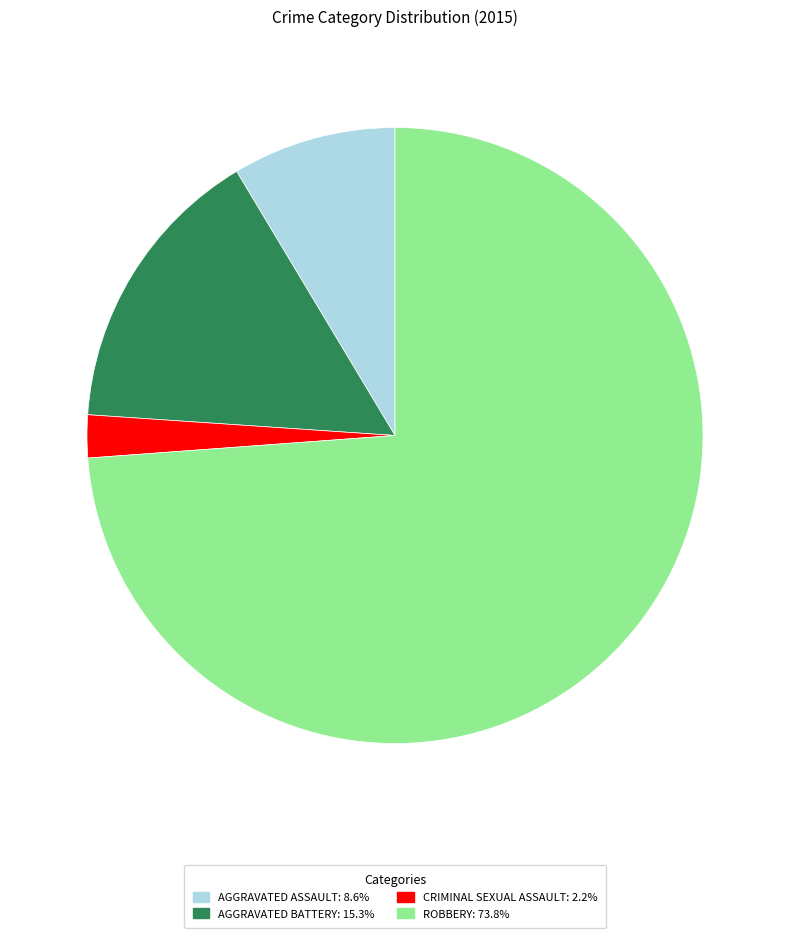

Does any single category account for the majority?

Yes